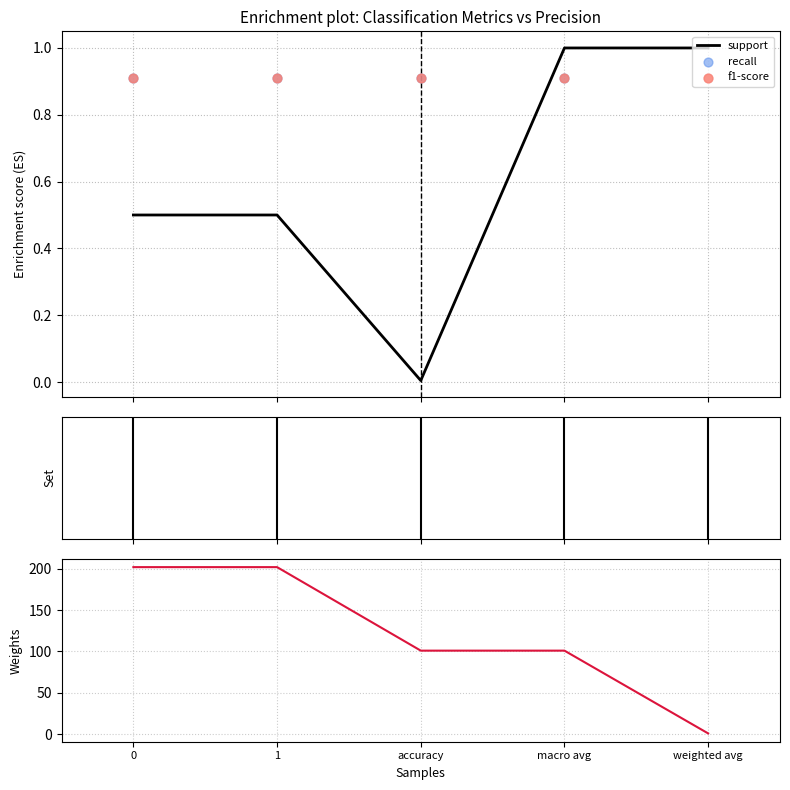

What are all the series names shown in the legend?

support, recall, f1-score